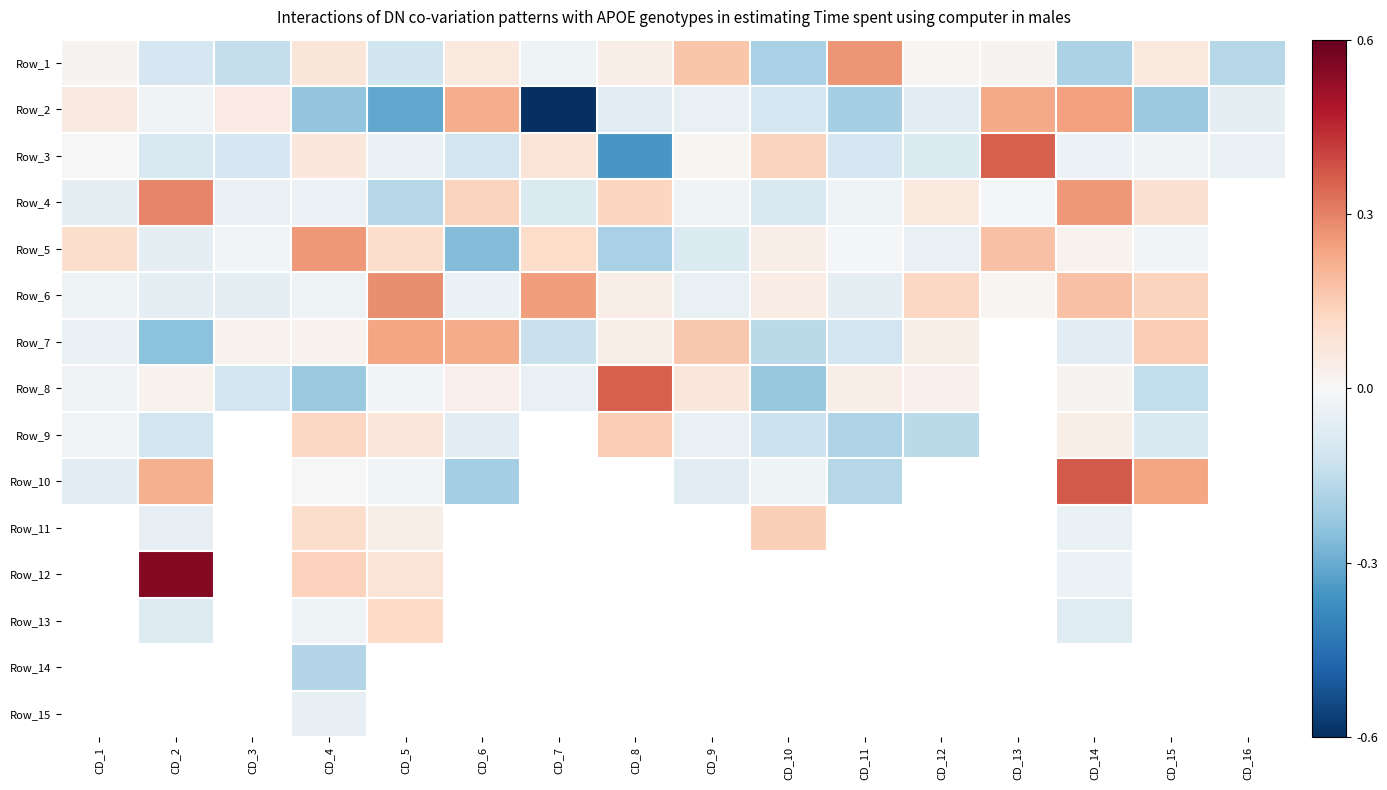

What is the spread (max minus min) of values at CD_4?

0.5